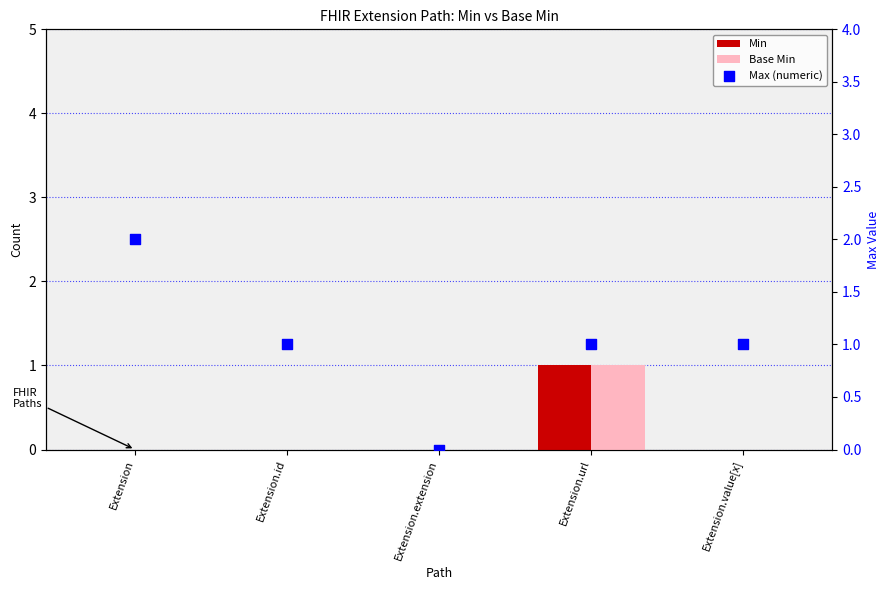

Which series contains the lowest Y value?

Min